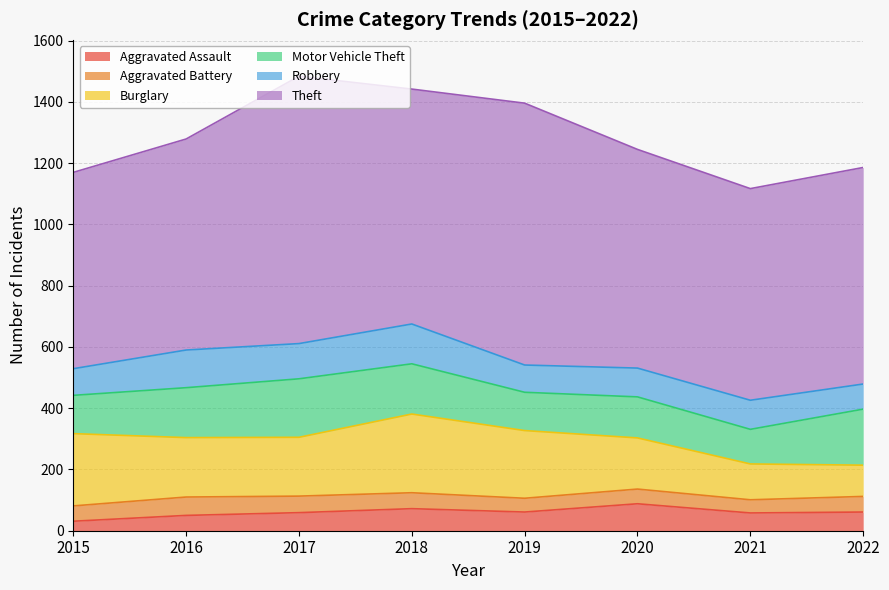

Which category has the lowest value in the Aggravated Battery series?

2021